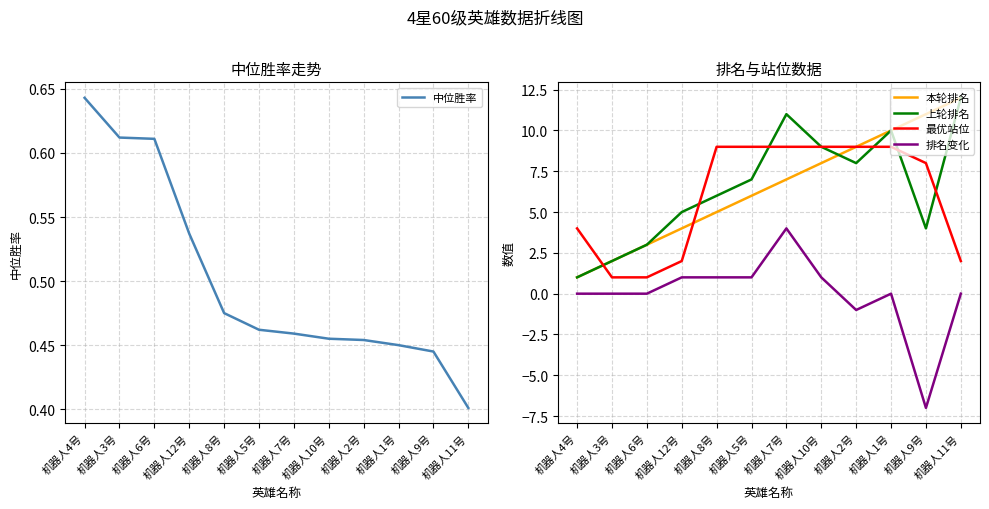

Which has a higher value, 机器人8号 or 机器人4号?

机器人4号